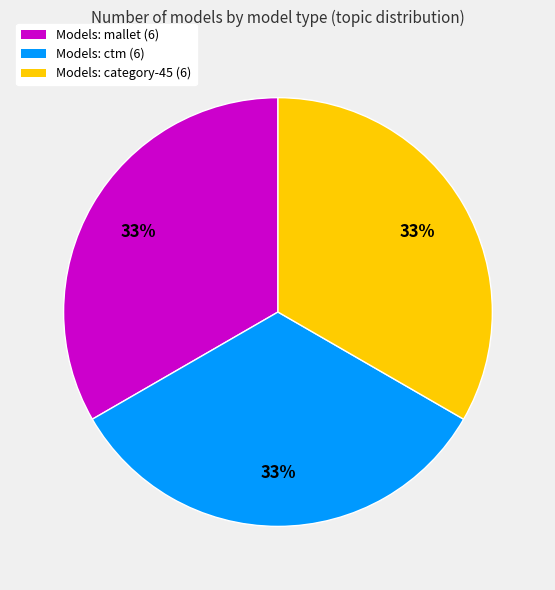

Is the sum of Models: category-45 (6) and Models: ctm (6) greater than half?

Yes